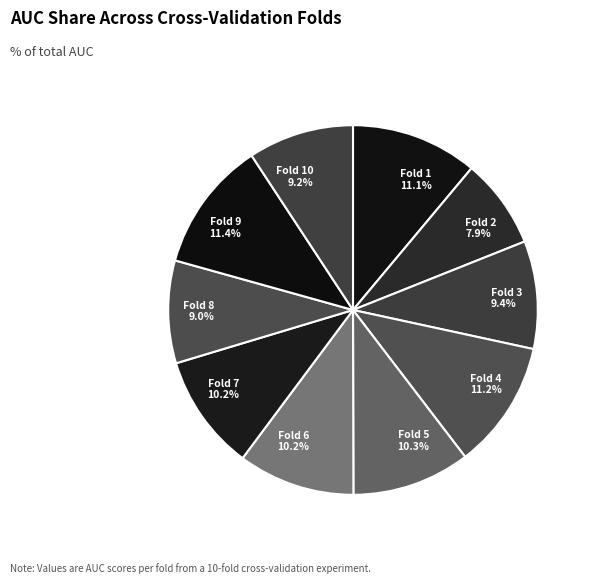

Between Fold 1 11.1% and Fold 3 9.4%, which is larger?

Fold 1 11.1%